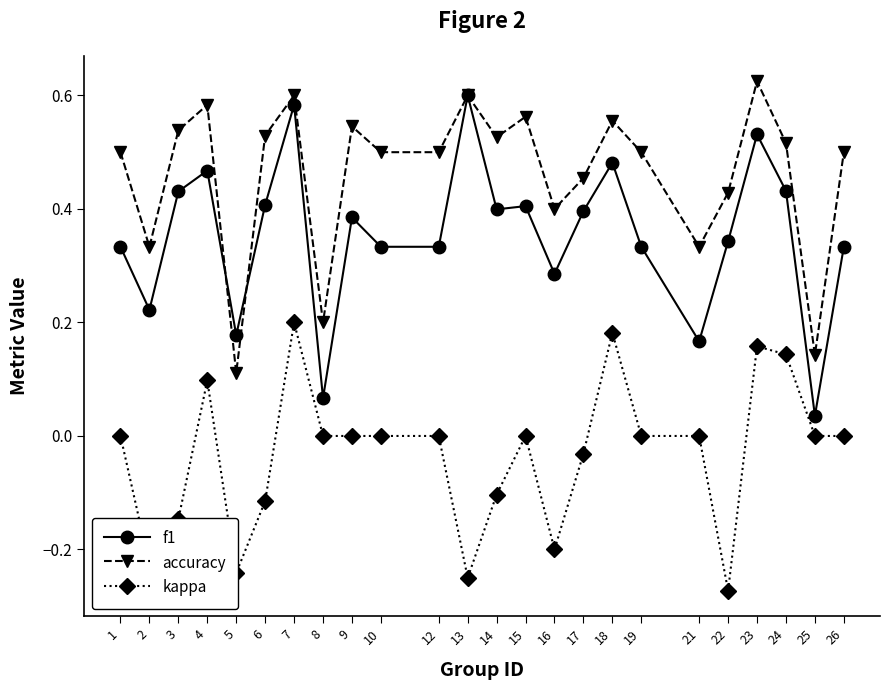

True or false: f1 and accuracy intersect in this chart.

True